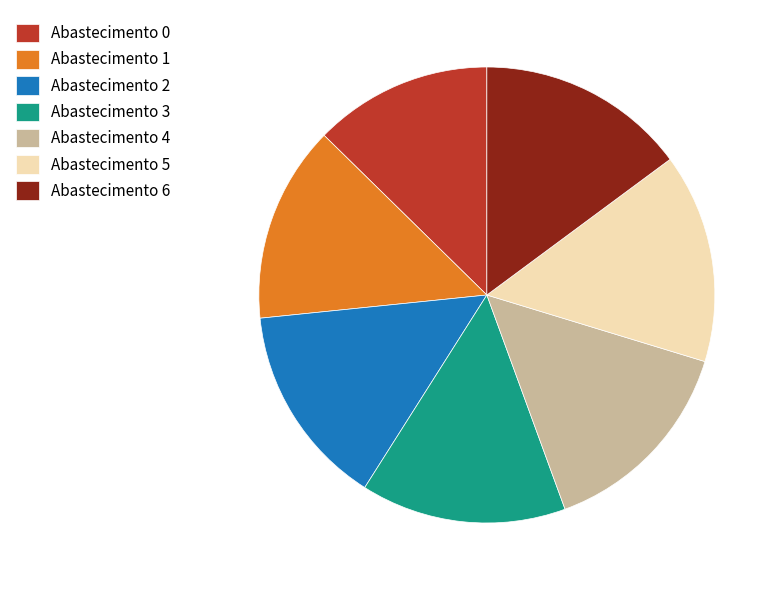

Does Abastecimento 1 represent more than half of the total?

No